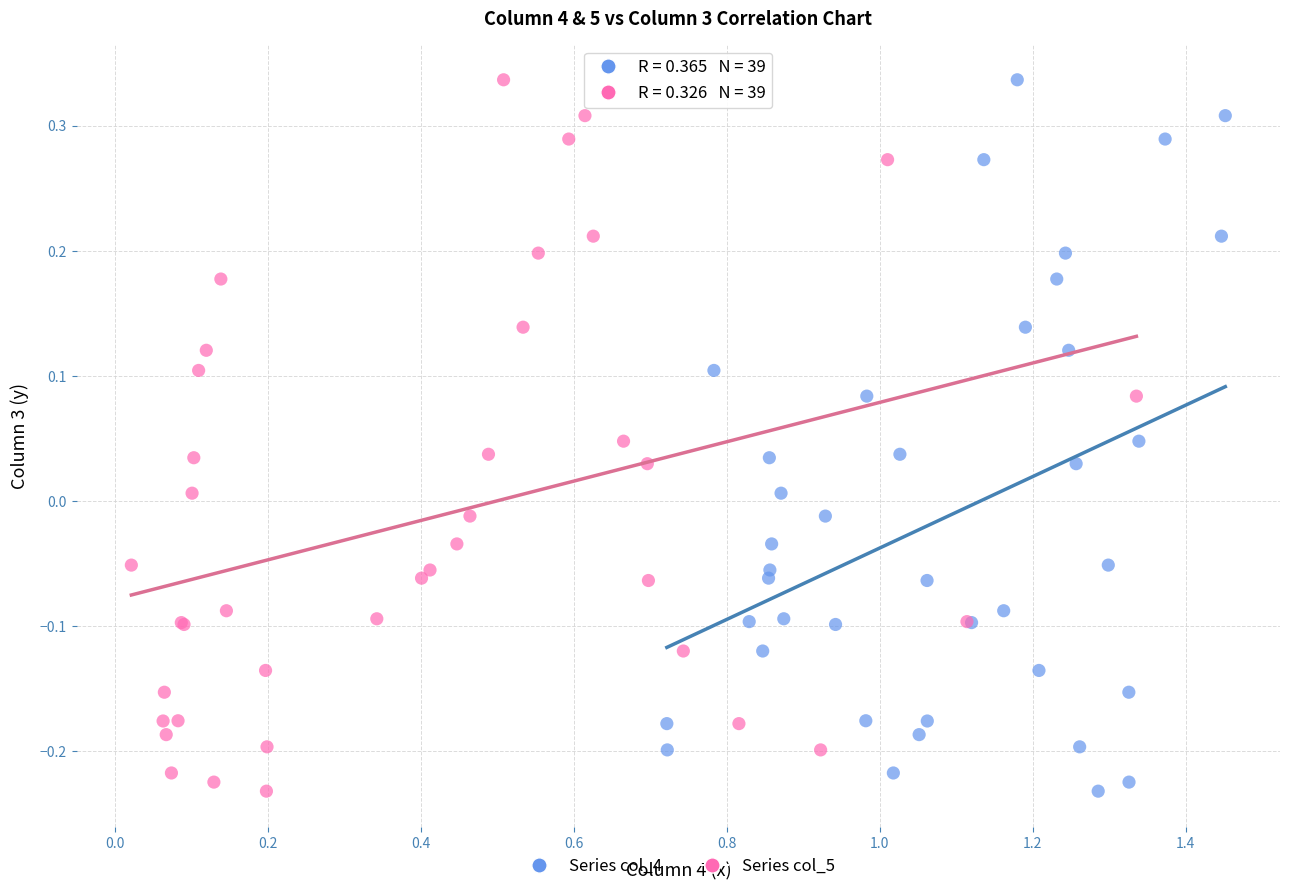

What are all the series names shown in the legend?

Series col_4, Series col_5